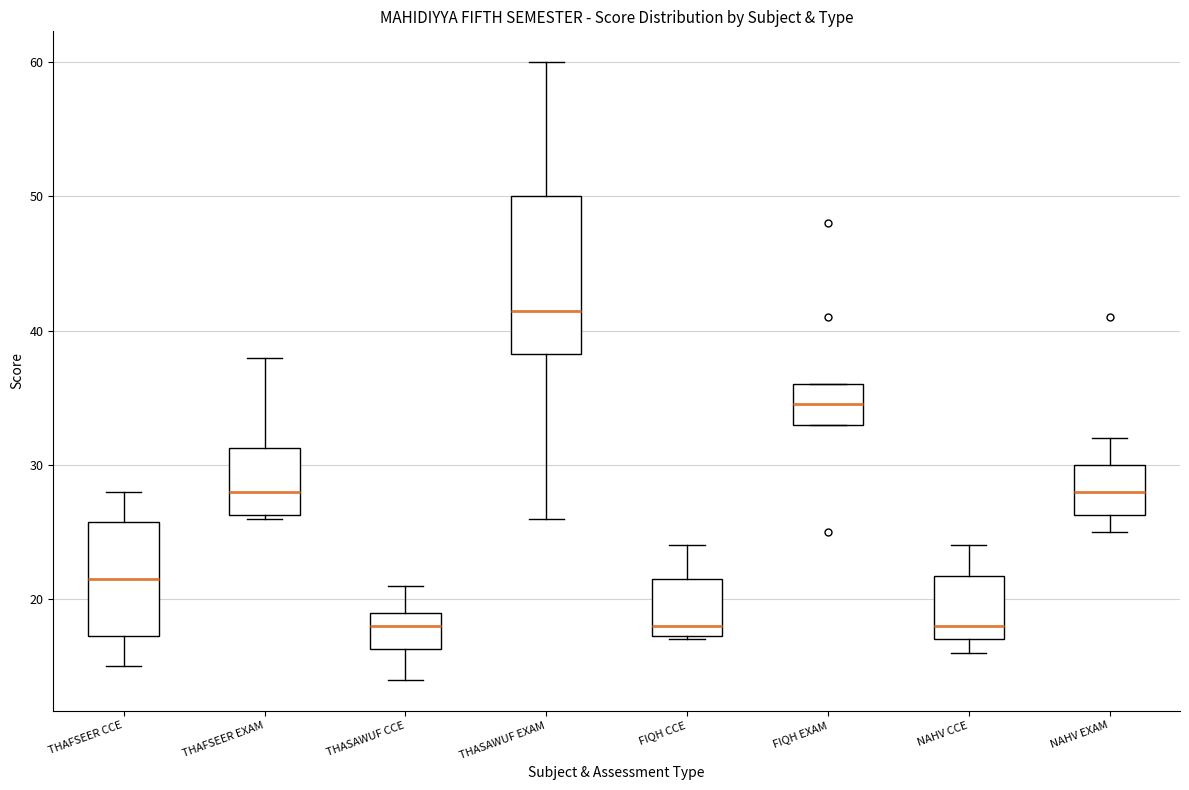

Reading left to right, read every box against the y-axis: the position of its median line, the range the box covers, and the ends of its whiskers. The values are not printed on the chart, so give them approximately, as read against the axis.

THAFSEER CCE: median 22, box 17 to 26, whiskers 15 to 28
THAFSEER EXAM: median 28, box 26 to 31, whiskers 26 to 38
THASAWUF CCE: median 18, box 16 to 19, whiskers 14 to 21
THASAWUF EXAM: median 42, box 38 to 50, whiskers 26 to 60
FIQH CCE: median 18, box 17 to 22, whiskers 17 to 24
FIQH EXAM: median 35, box 33 to 36, whiskers 33 to 36
NAHV CCE: median 18, box 17 to 22, whiskers 16 to 24
NAHV EXAM: median 28, box 26 to 30, whiskers 25 to 32